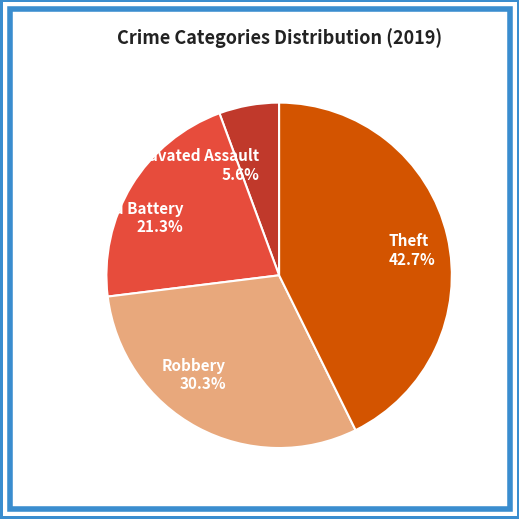

Does Robbery account for over 50% of the chart?

No